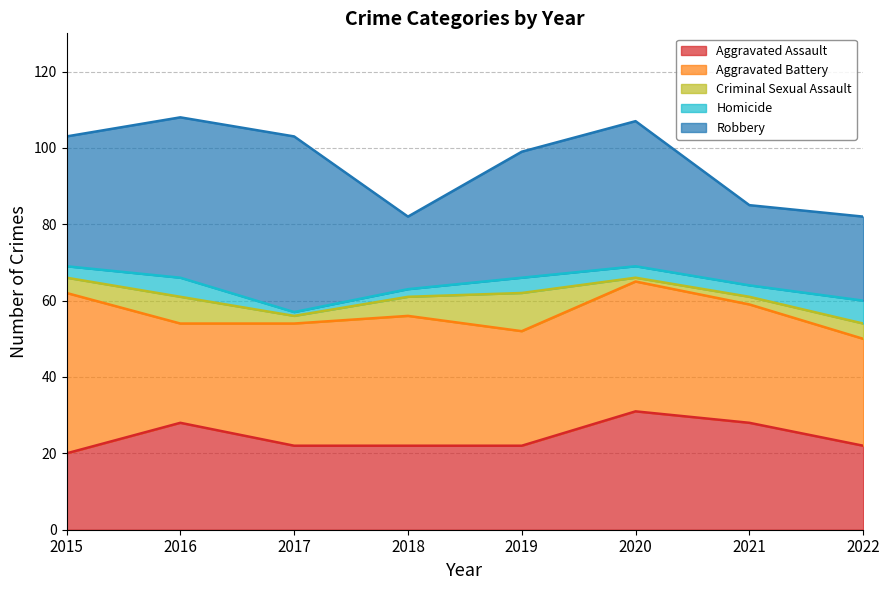

At which category does Aggravated Battery reach its first local peak?

2018